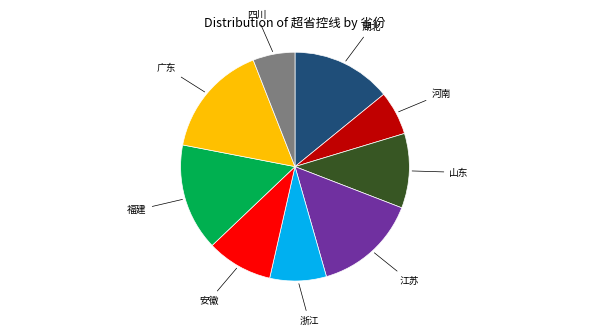

True or false: 安徽 accounts for 1% of the total.

False